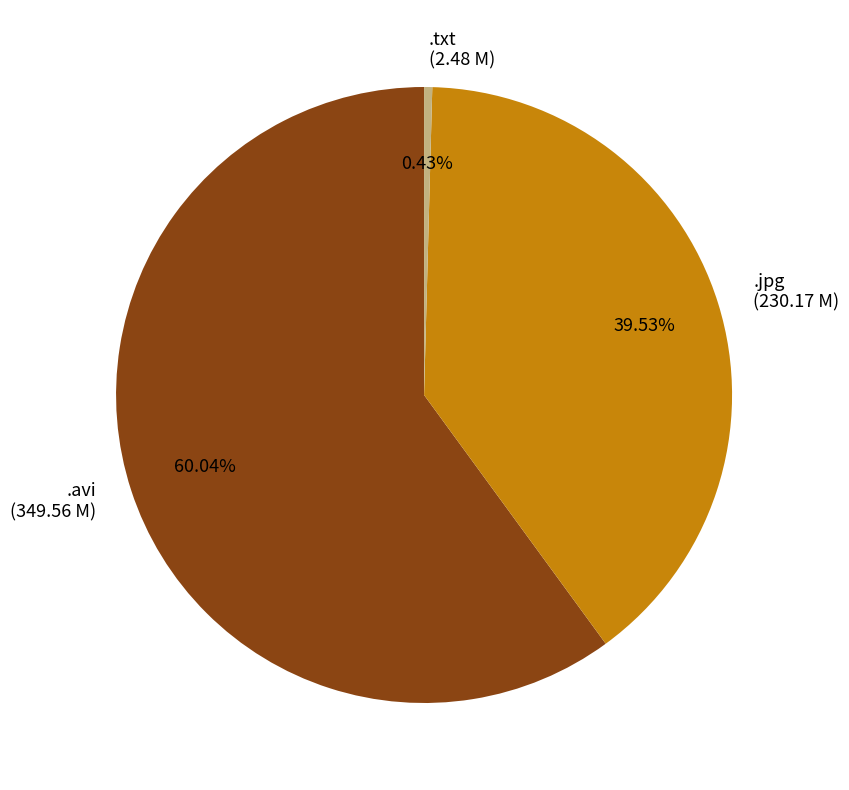

Which slice is the smallest?

.txt